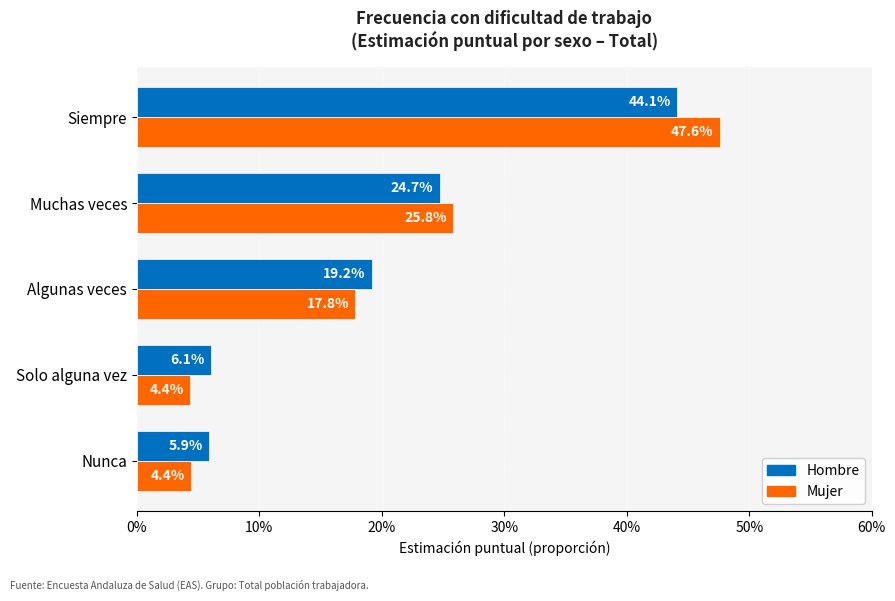

What position from the left is Nunca?

1